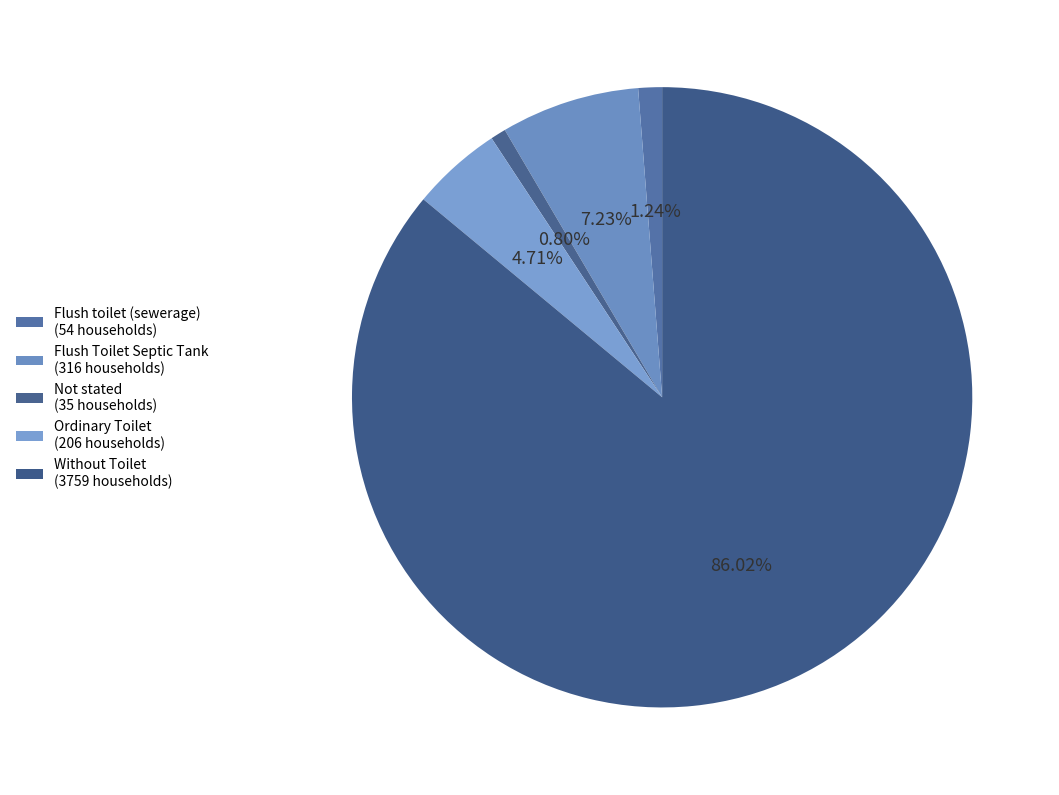

Count the number of slices in the pie.

5